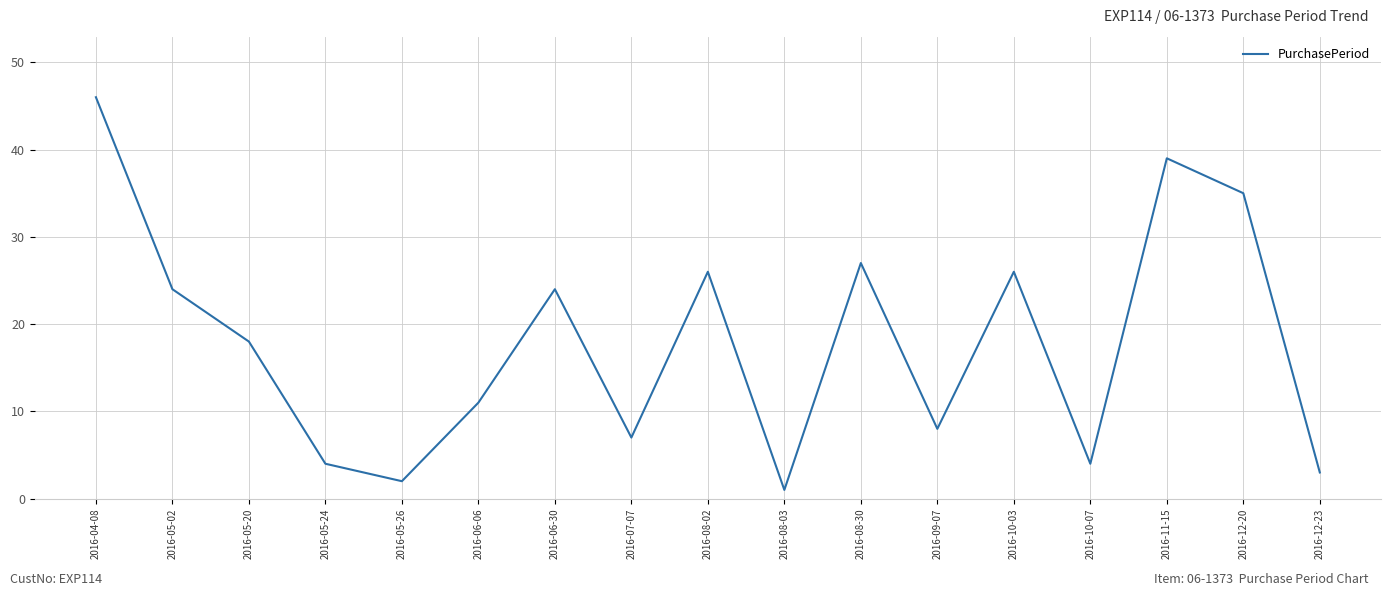

What position from the right is 2016-07-07?

10